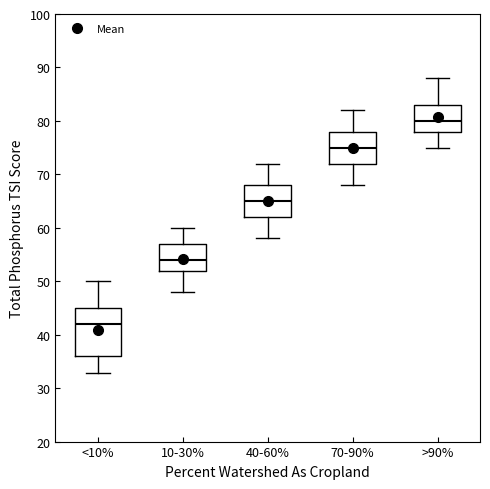

Where does the upper whisker of the box for 10-30% end on the y-axis? The values are not printed on the chart, so give them approximately, as read against the axis.

60